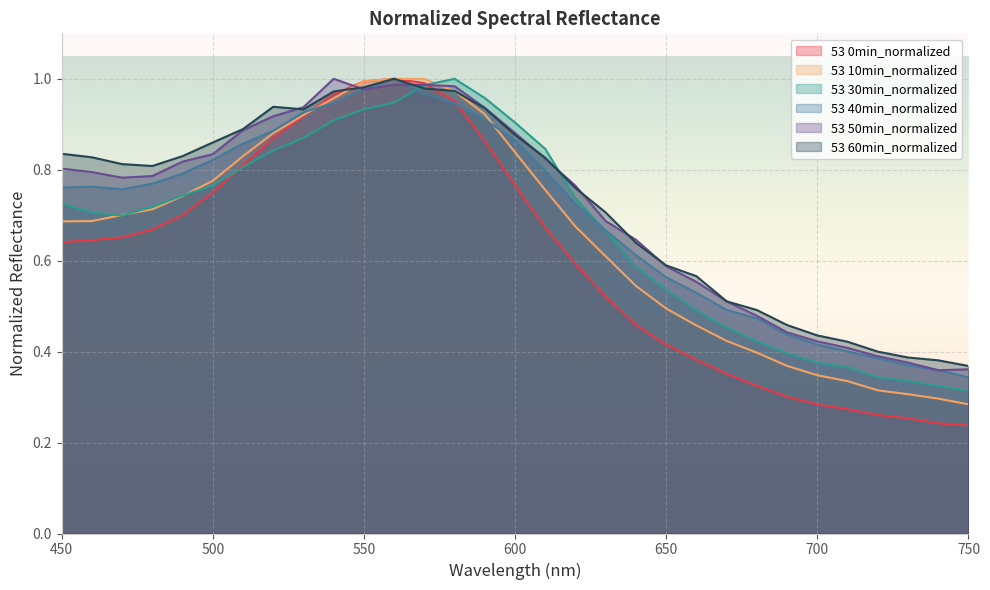

True or false: 53 40min_normalized and 53 30min_normalized intersect in this chart.

True